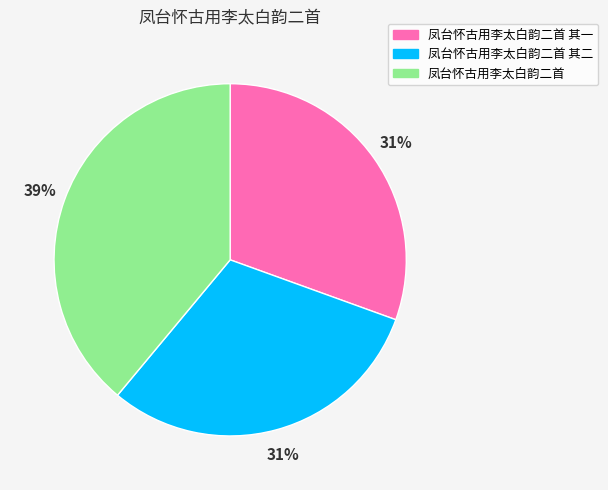

What is the largest slice in the pie chart?

凤台怀古用李太白韵二首